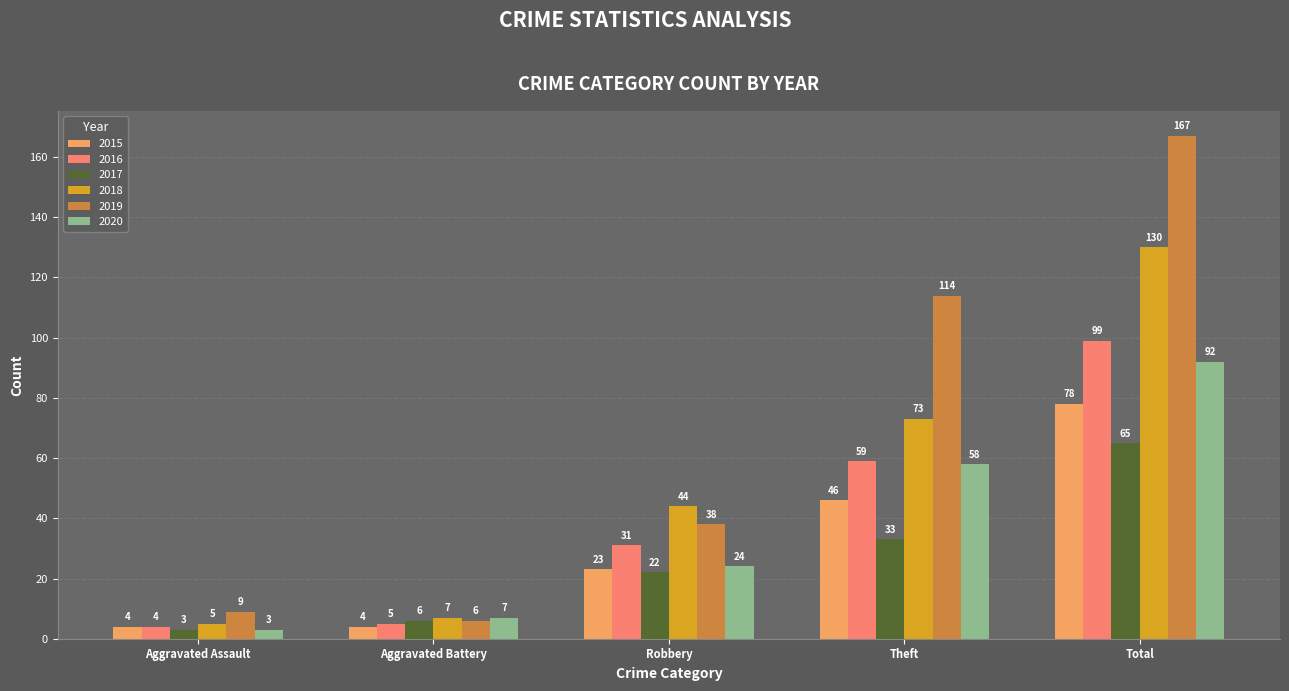

How many values in the 2018 series are below 44?

2